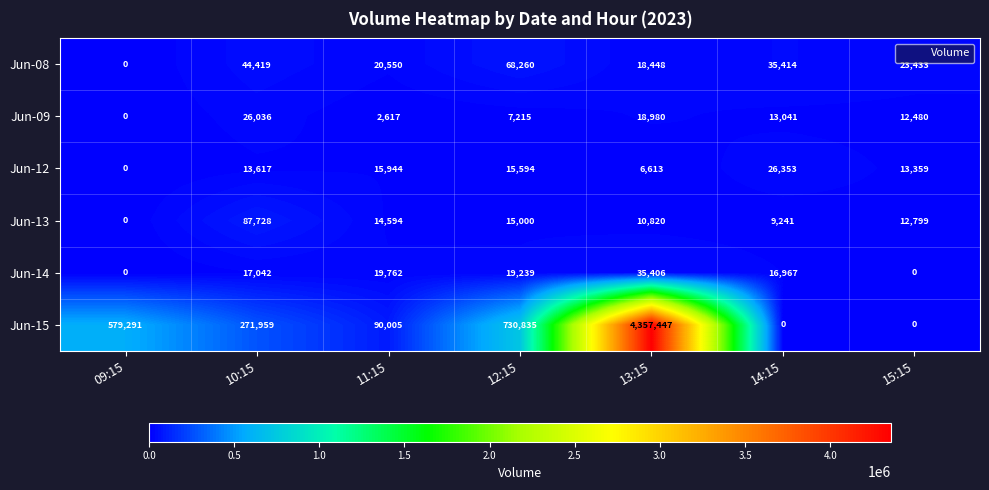

Which series changed the most between 11:15 and 13:15?

Jun-15